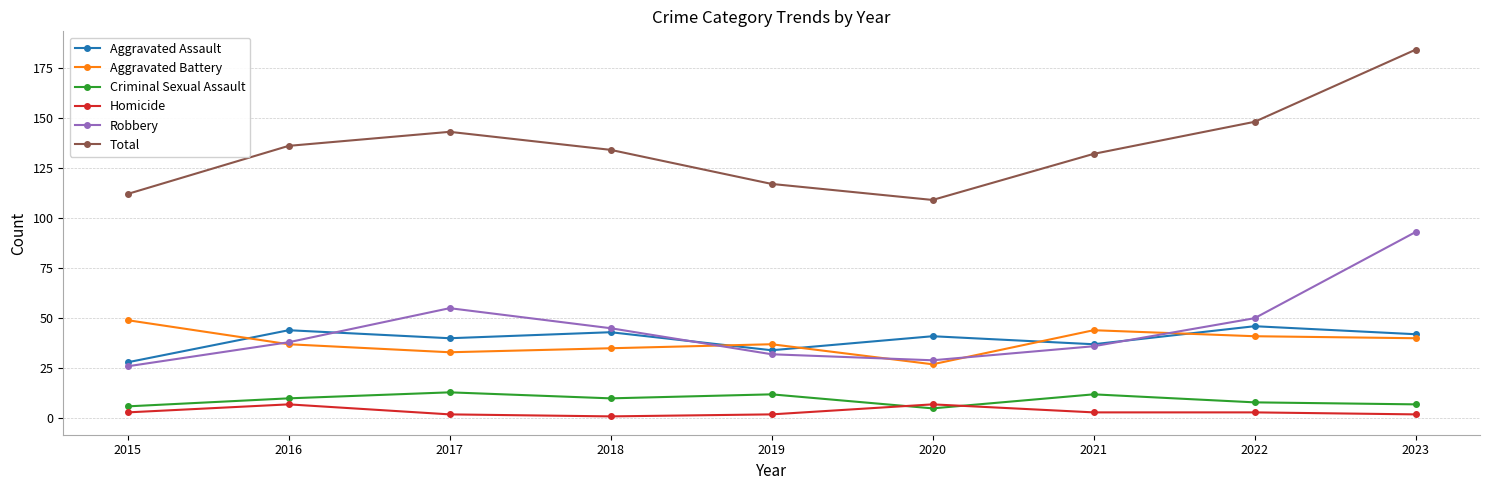

At which category does Criminal Sexual Assault reach its first local valley?

2018